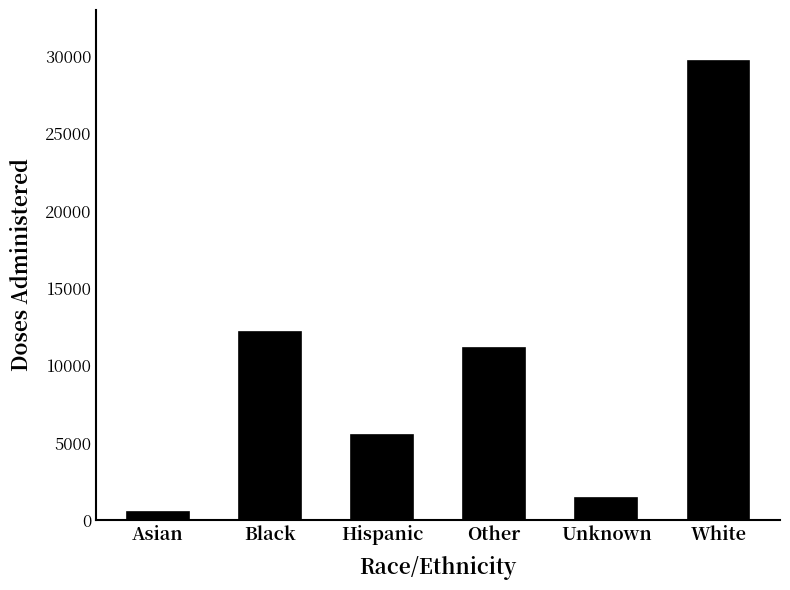

What is the value of the 4th bar from the left?

11109